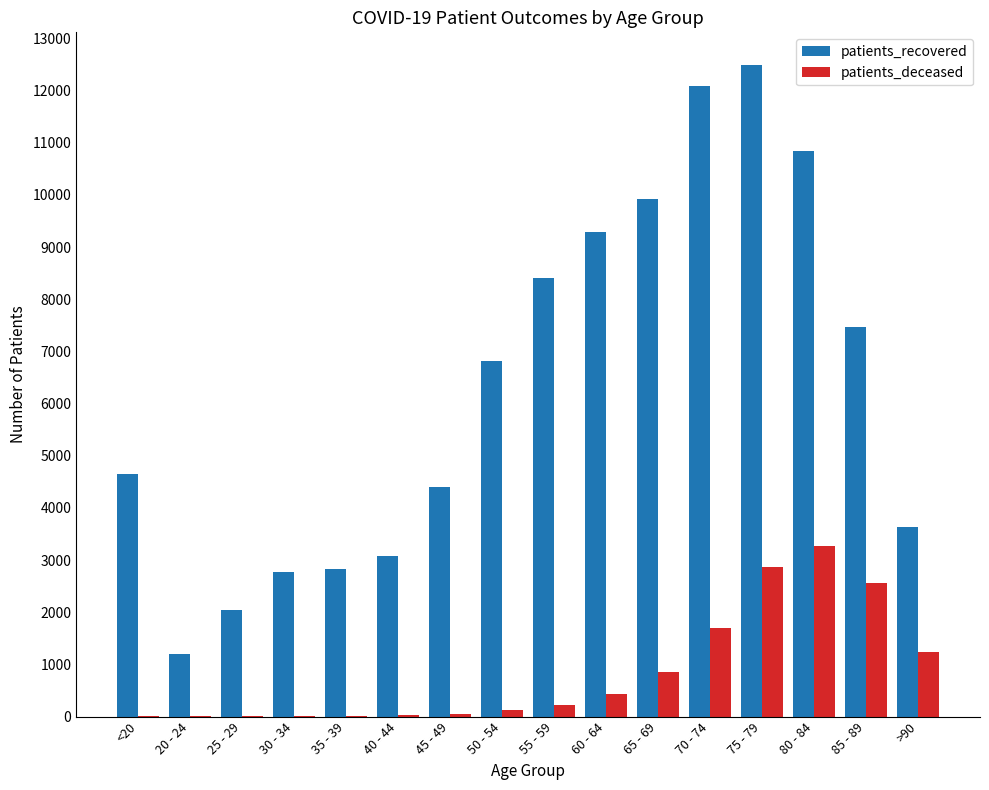

Which series has the widest spread of values?

patients_recovered